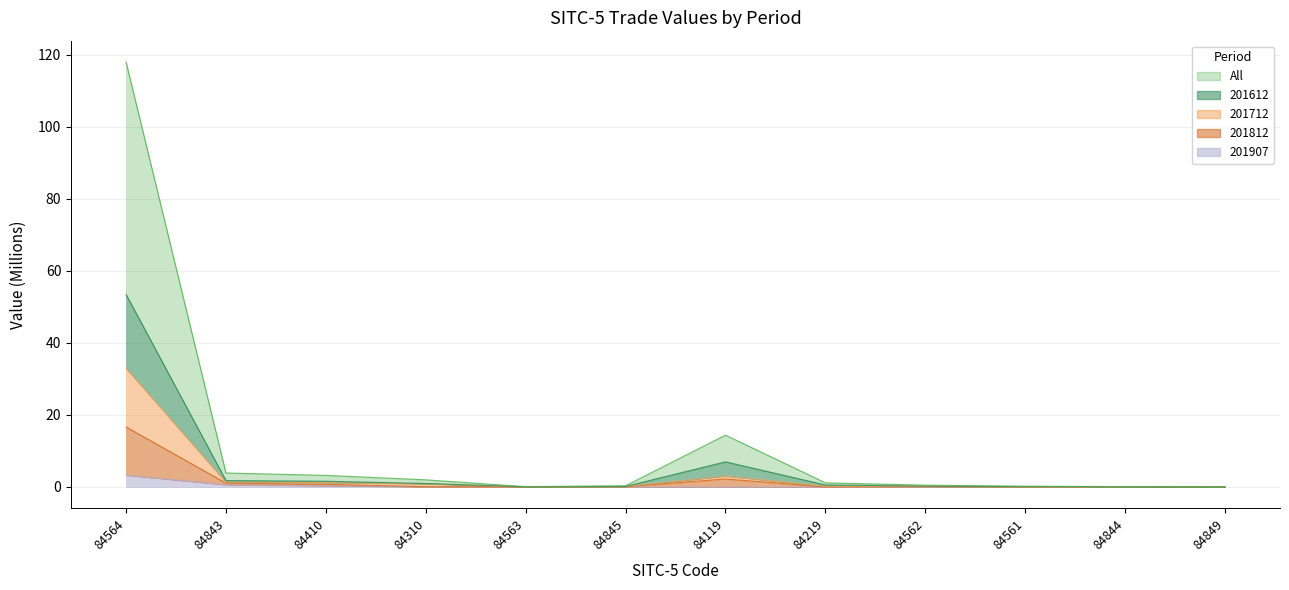

True or false: 201907 has a value of 0.1 at 84310.

True